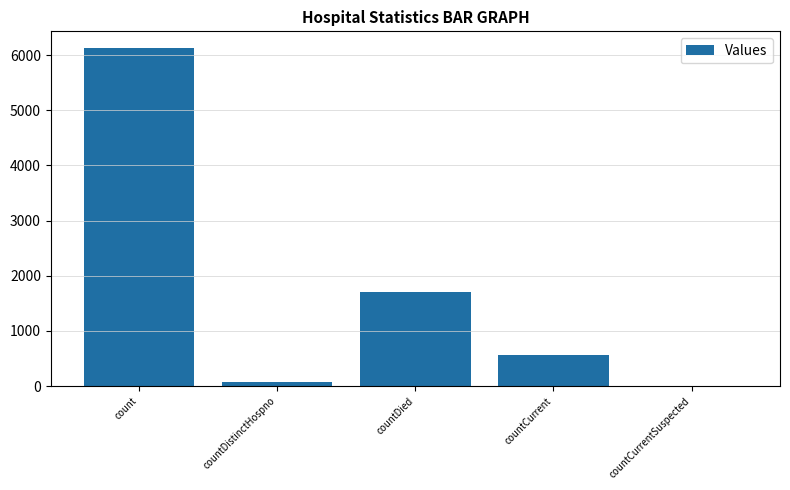

How many positive values are there?

4